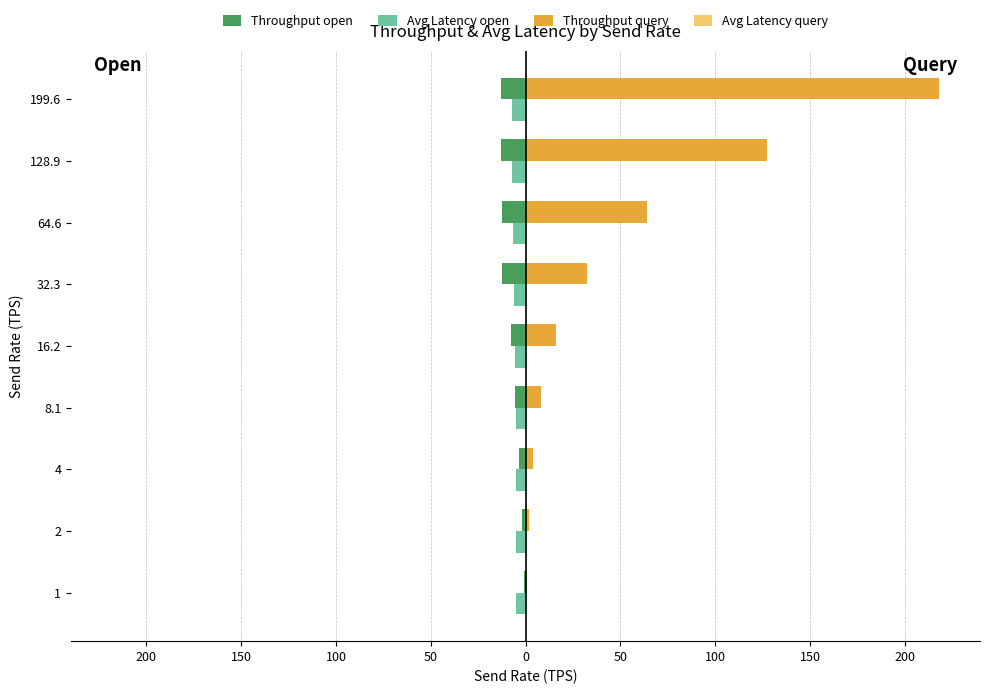

What is the lowest value of the Avg Latency open series?

-7.2